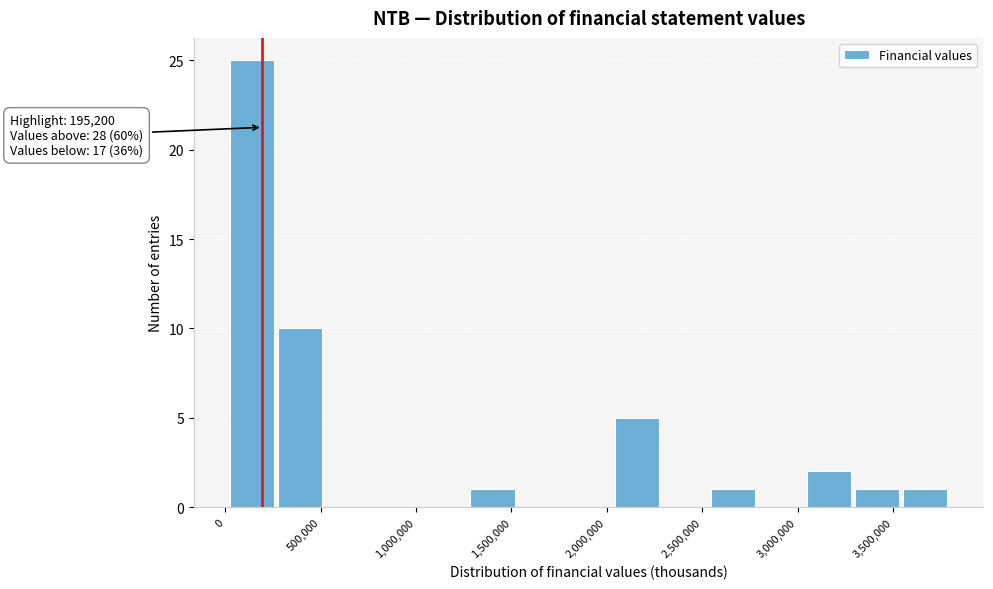

Over which range of the x-axis is the bar tallest?

0 to 300000